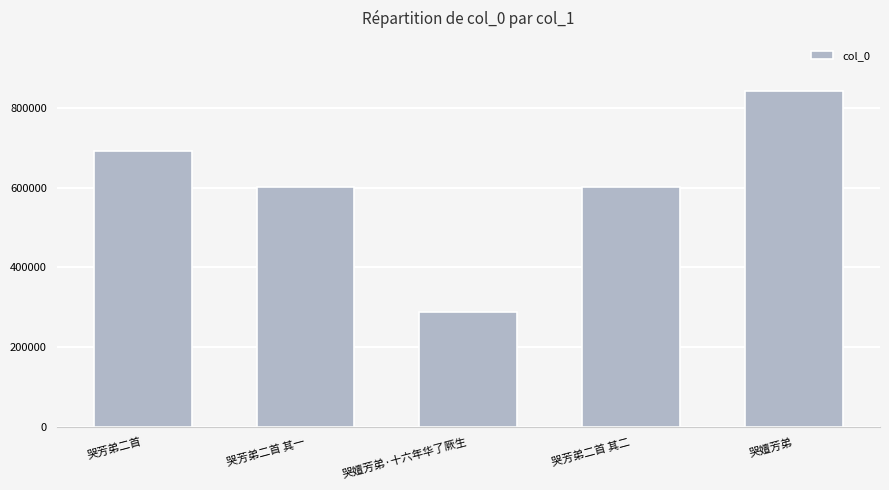

What is the change in value from 哭芳弟二首 其一 to 哭嬗芳弟?

+239687